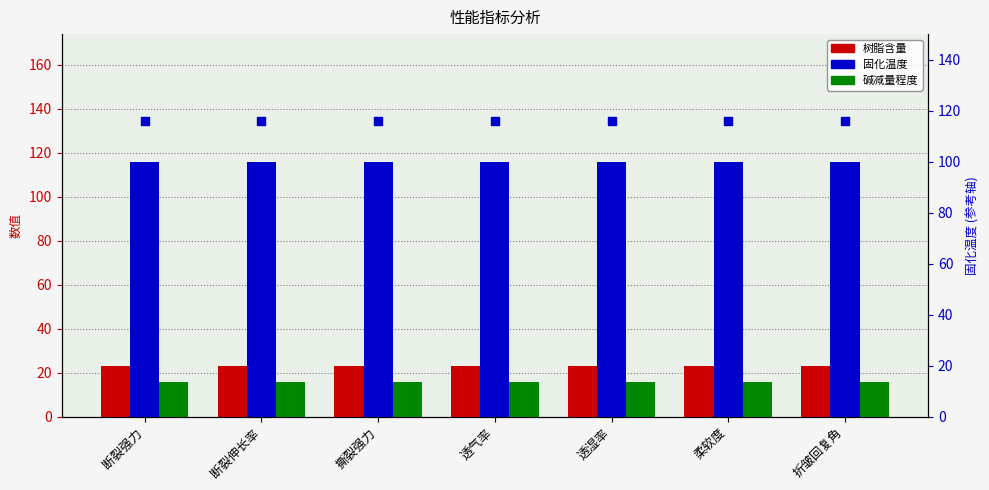

Which series contains the lowest Y value?

碱减量程度